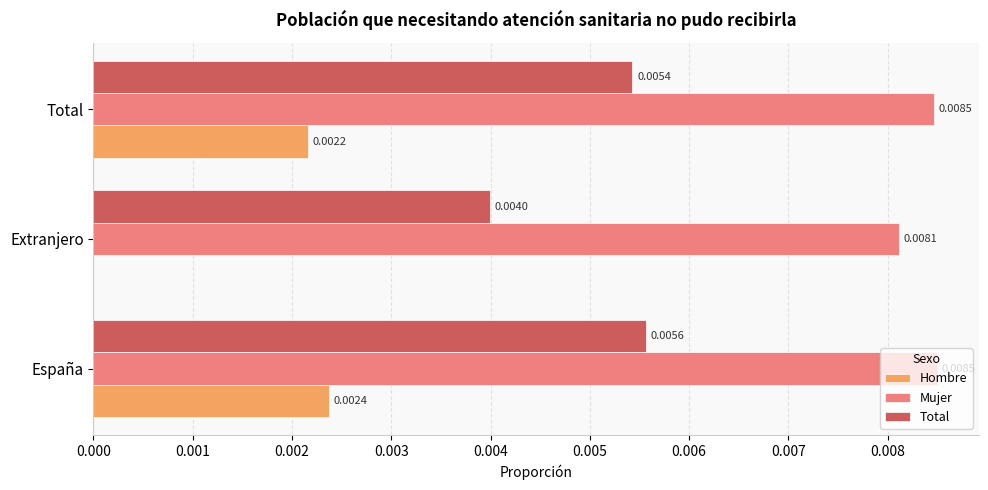

Between Extranjero and Total, which series saw the biggest shift?

Hombre